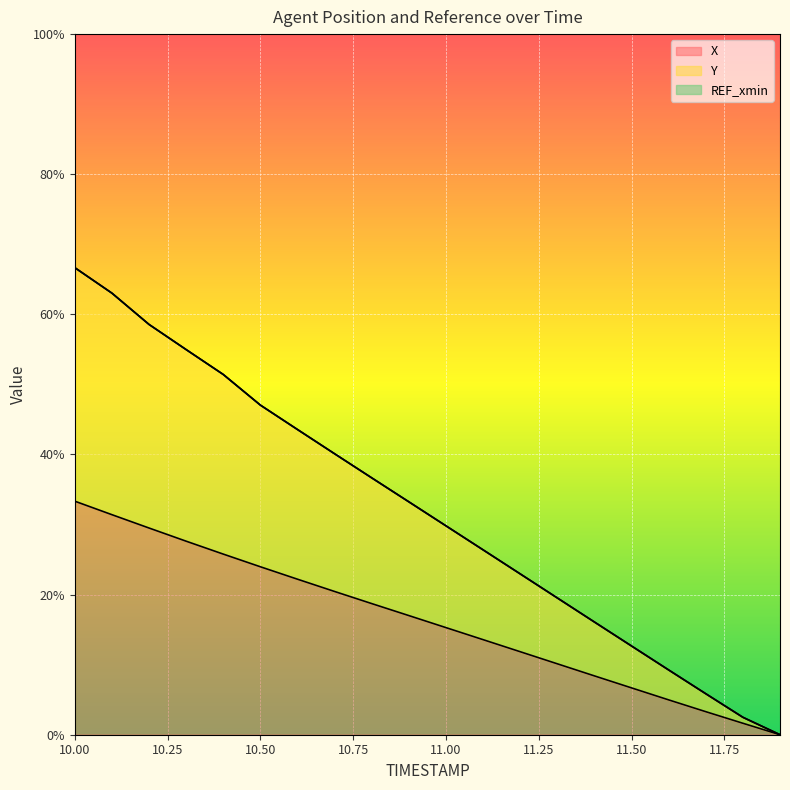

Where does the Y series first go above 33?

10.0